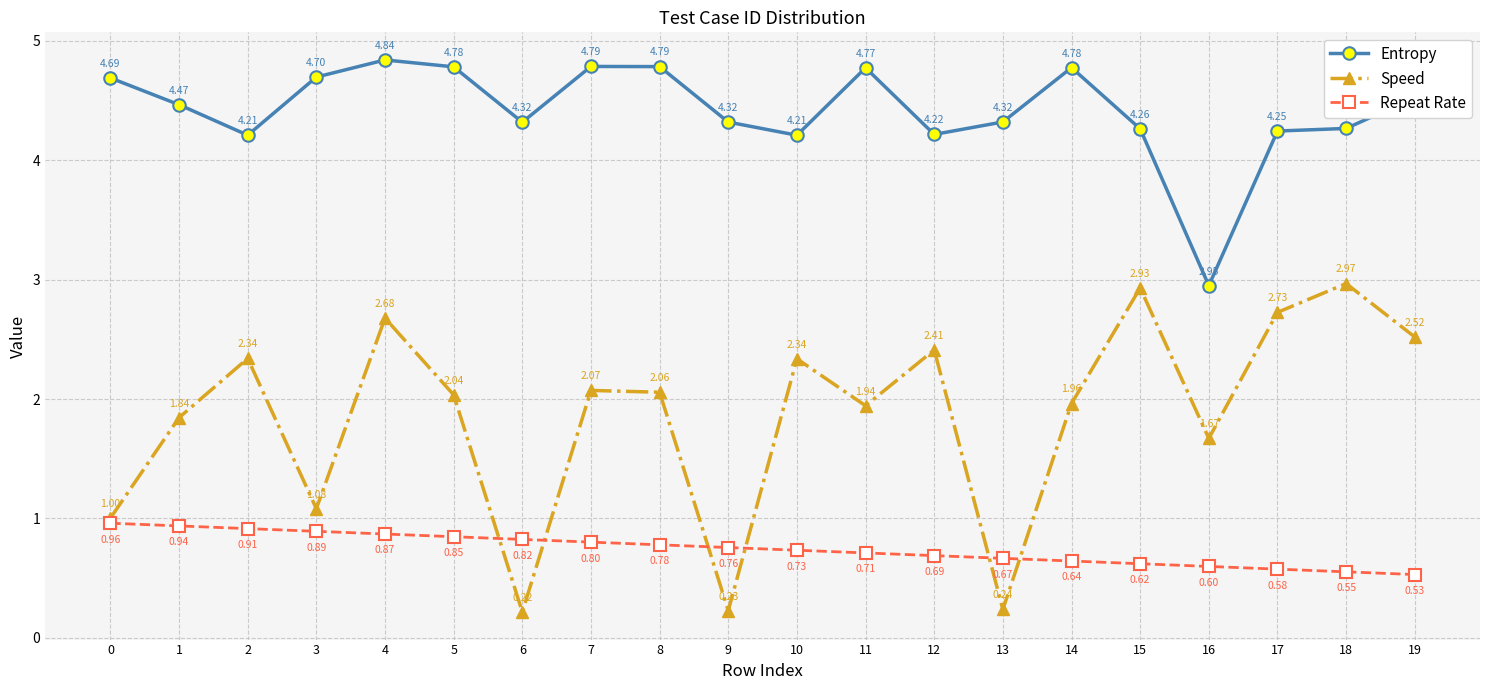

Between which two adjacent categories do Speed and Repeat Rate first intersect?

5 and 6